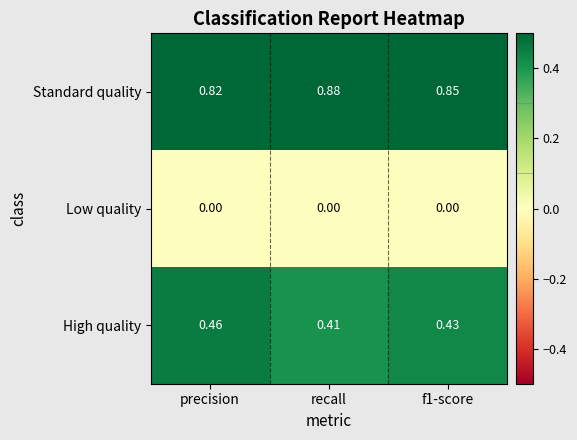

Which series has the widest spread of values?

Standard quality